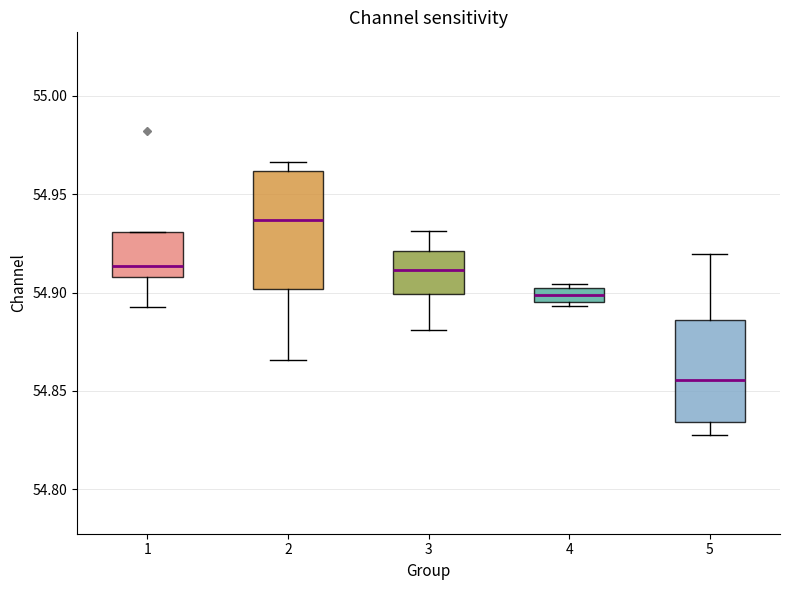

Where is the upper edge of the box at x = 4 on the y-axis? The values are not printed on the chart, so give them approximately, as read against the axis.

54.900